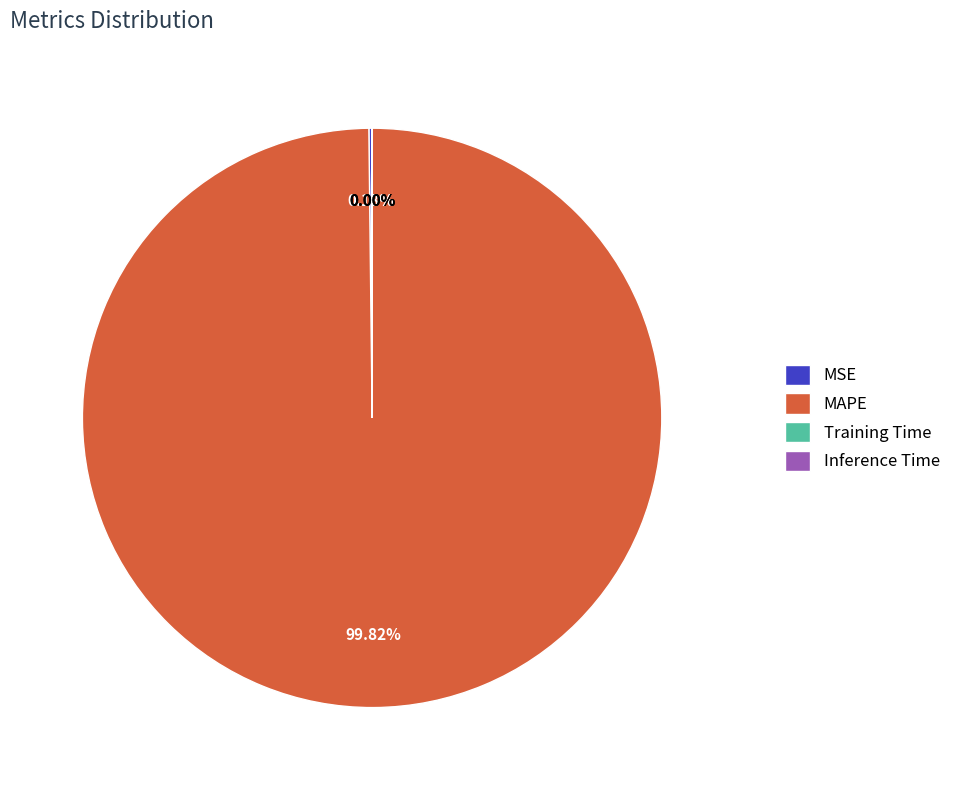

Which slice is the largest?

MAPE